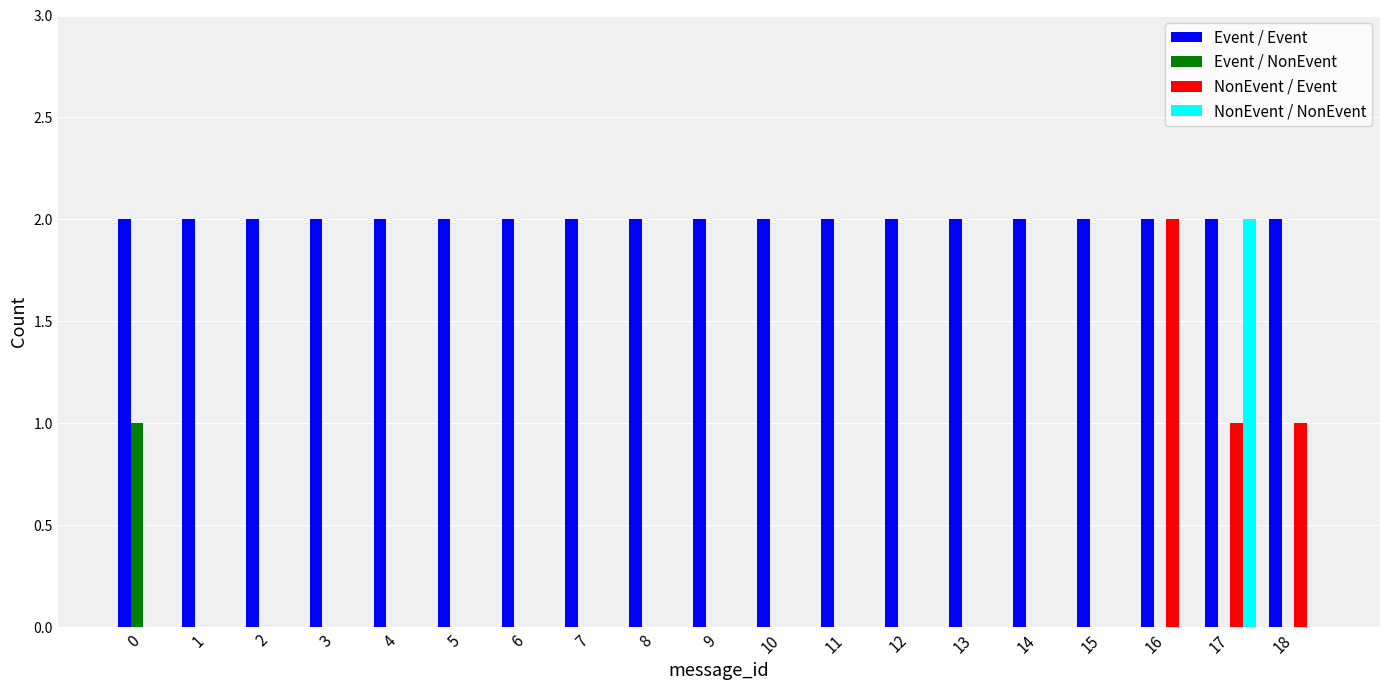

Which series has the largest total across all categories?

Event / Event